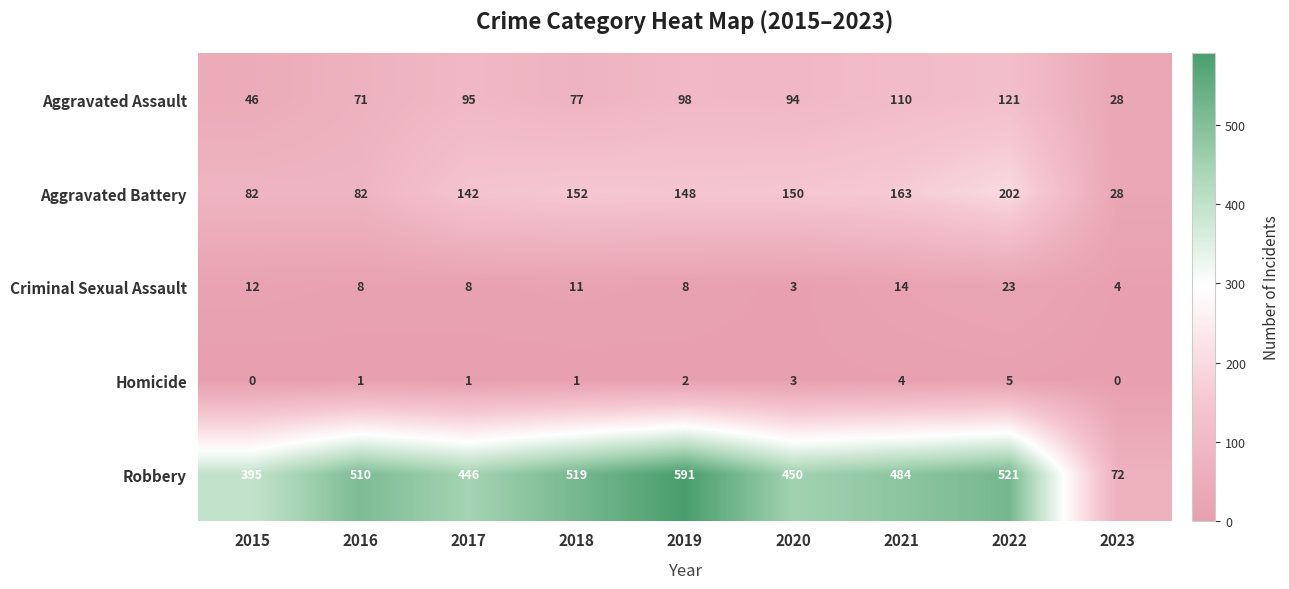

At which category is the sum across all series the highest?

2022